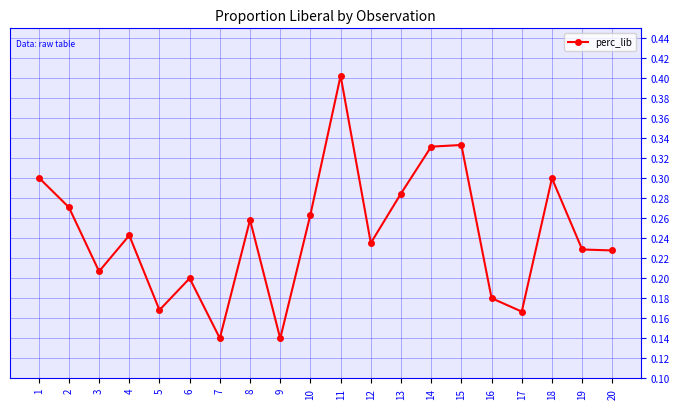

At which category does the chart reach its peak across all series?

11